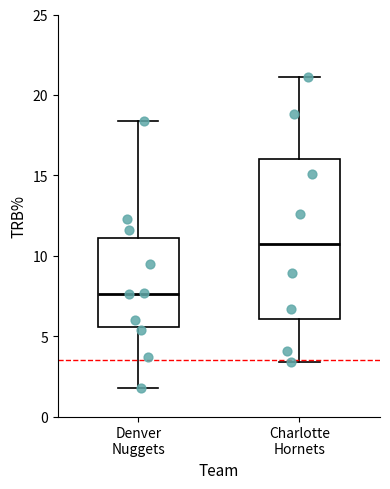

Reading left to right, transcribe this box plot: for each box, give where its median line is, the range the box spans, and where its two whiskers end, as read against the y-axis. The values are not printed on the chart, so give them approximately, as read against the axis.

Denver Nuggets: median 7.5, box 5.5 to 11.0, whiskers 2.0 to 18.5
Charlotte Hornets: median 11.0, box 6.0 to 16.0, whiskers 3.5 to 21.0